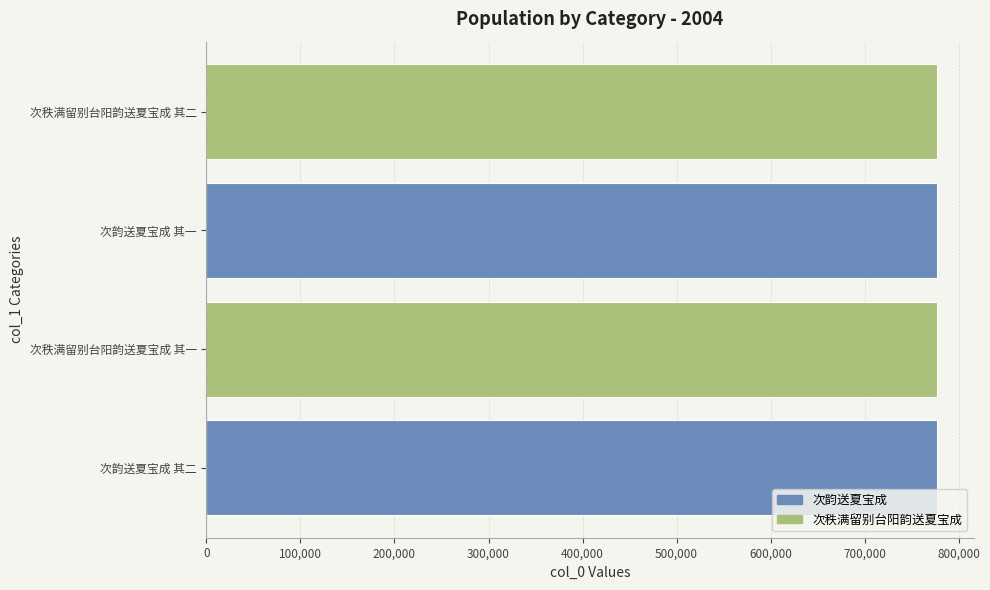

What is the greatest value displayed?

777098